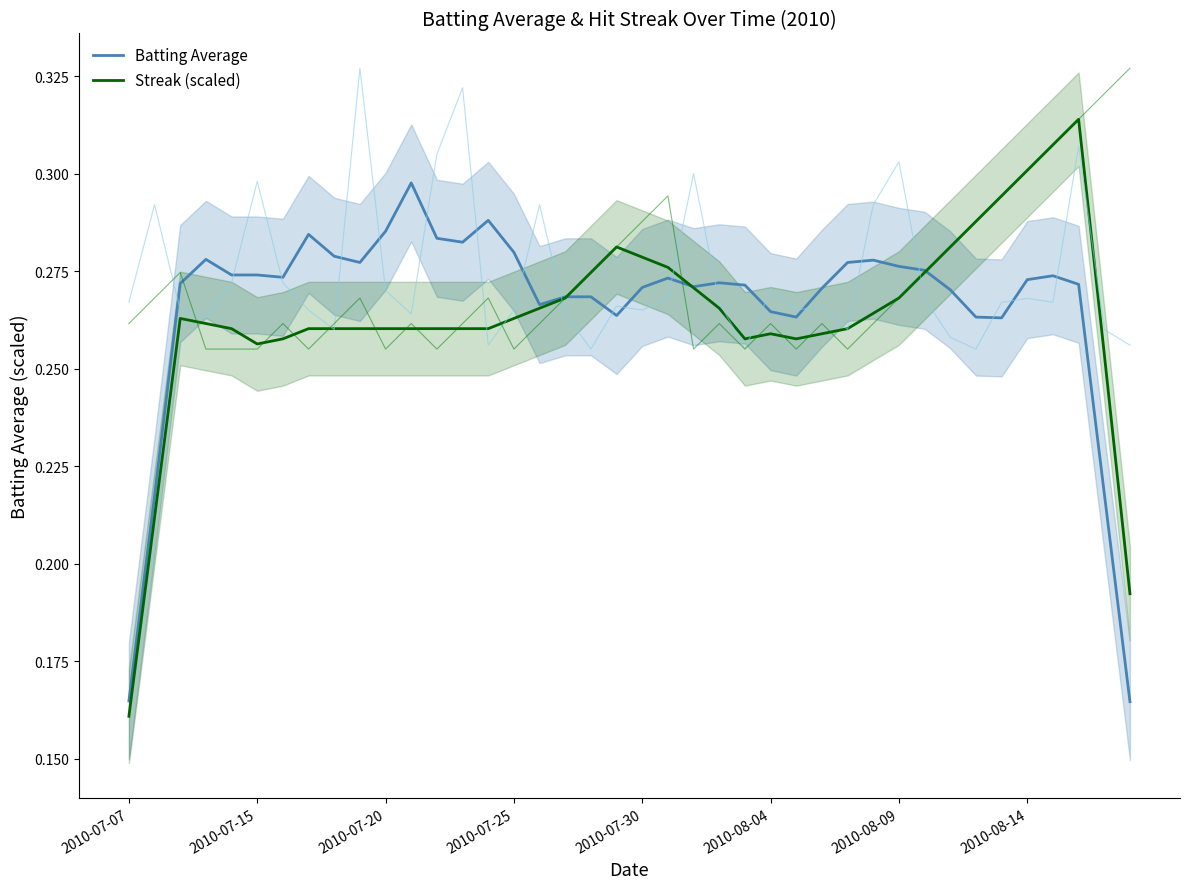

At how many categories does at least one series exceed 0?

40